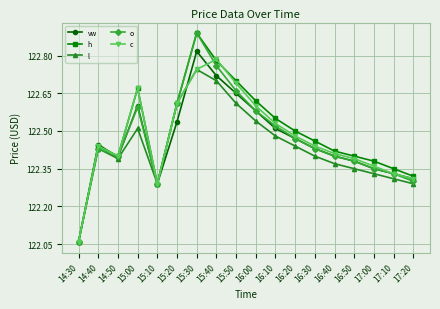

At which category is the sum across all series the highest?

15:30